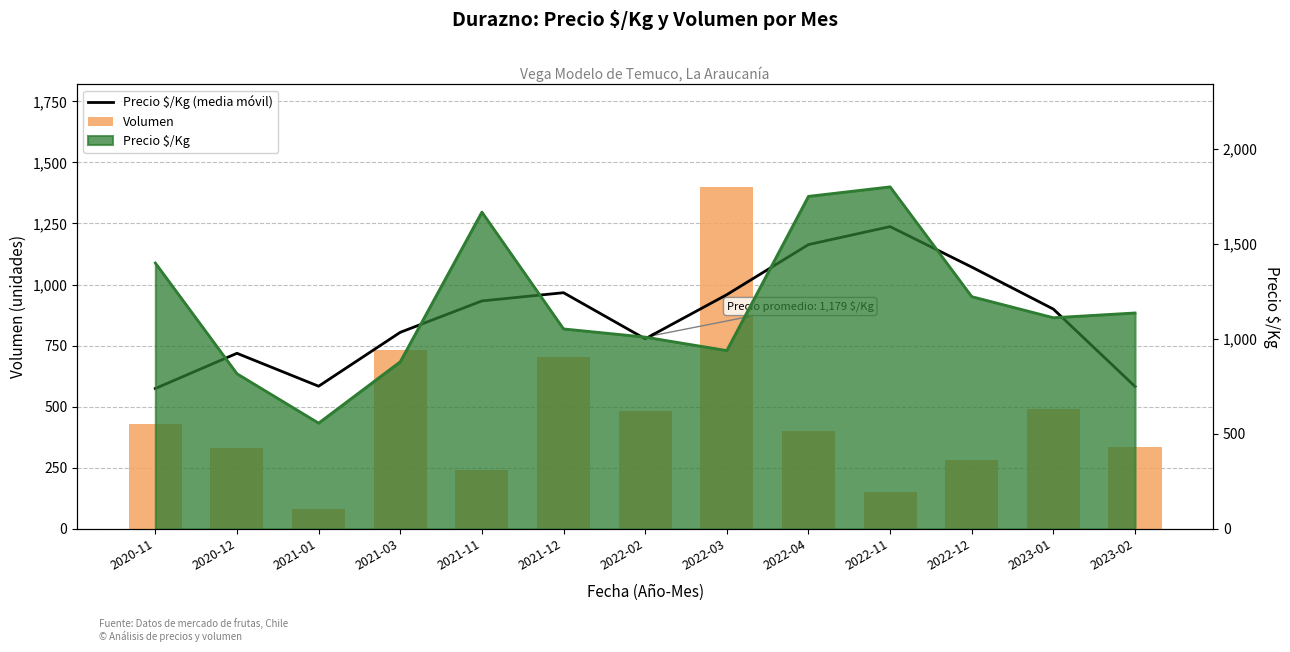

Read the Volumen value at 2022-12.

280.0